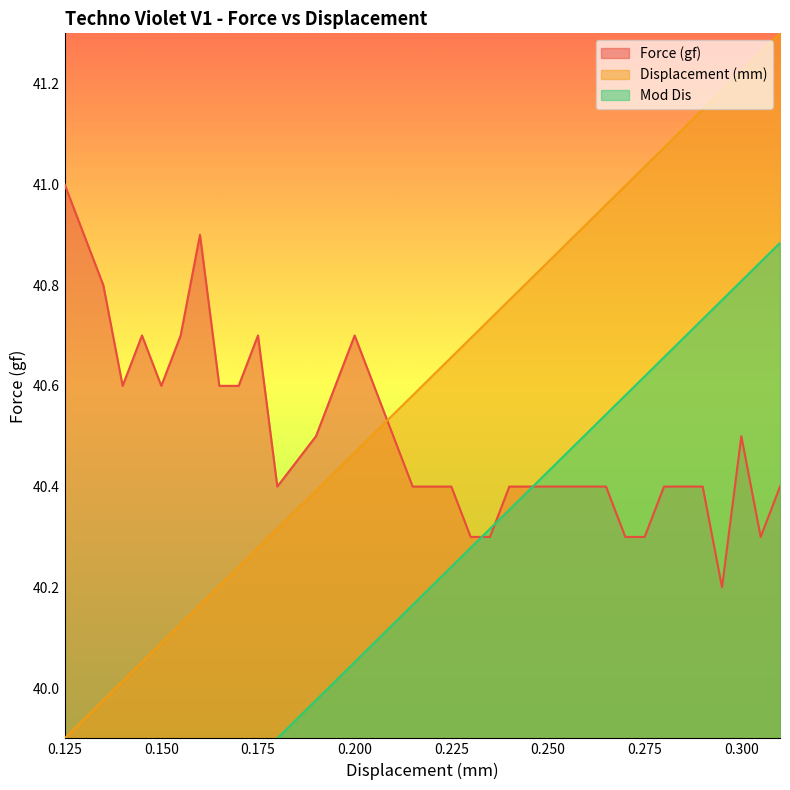

What is the maximum value shown in the chart?

41.3